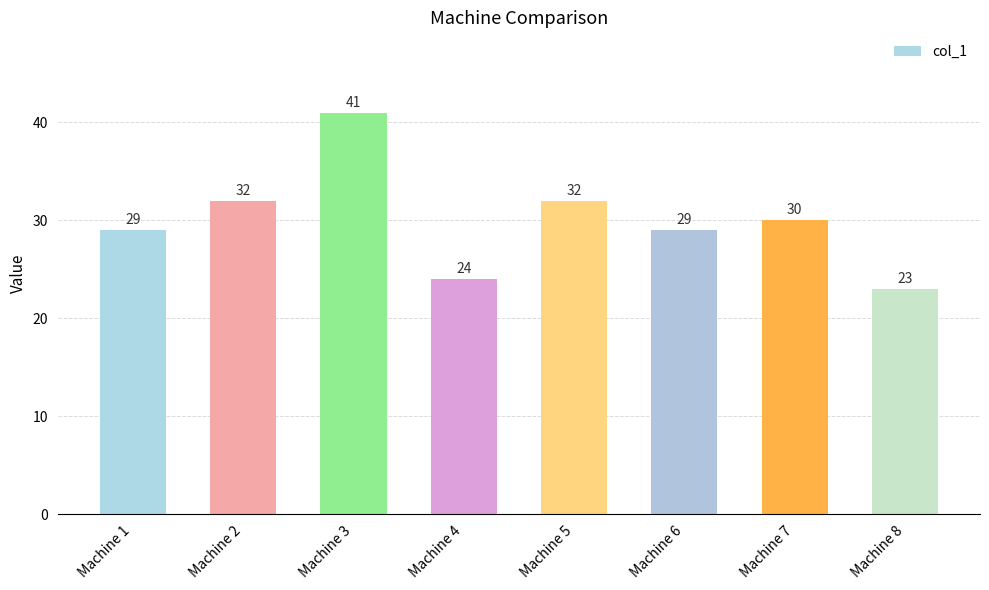

Read the value at Machine 7.

30